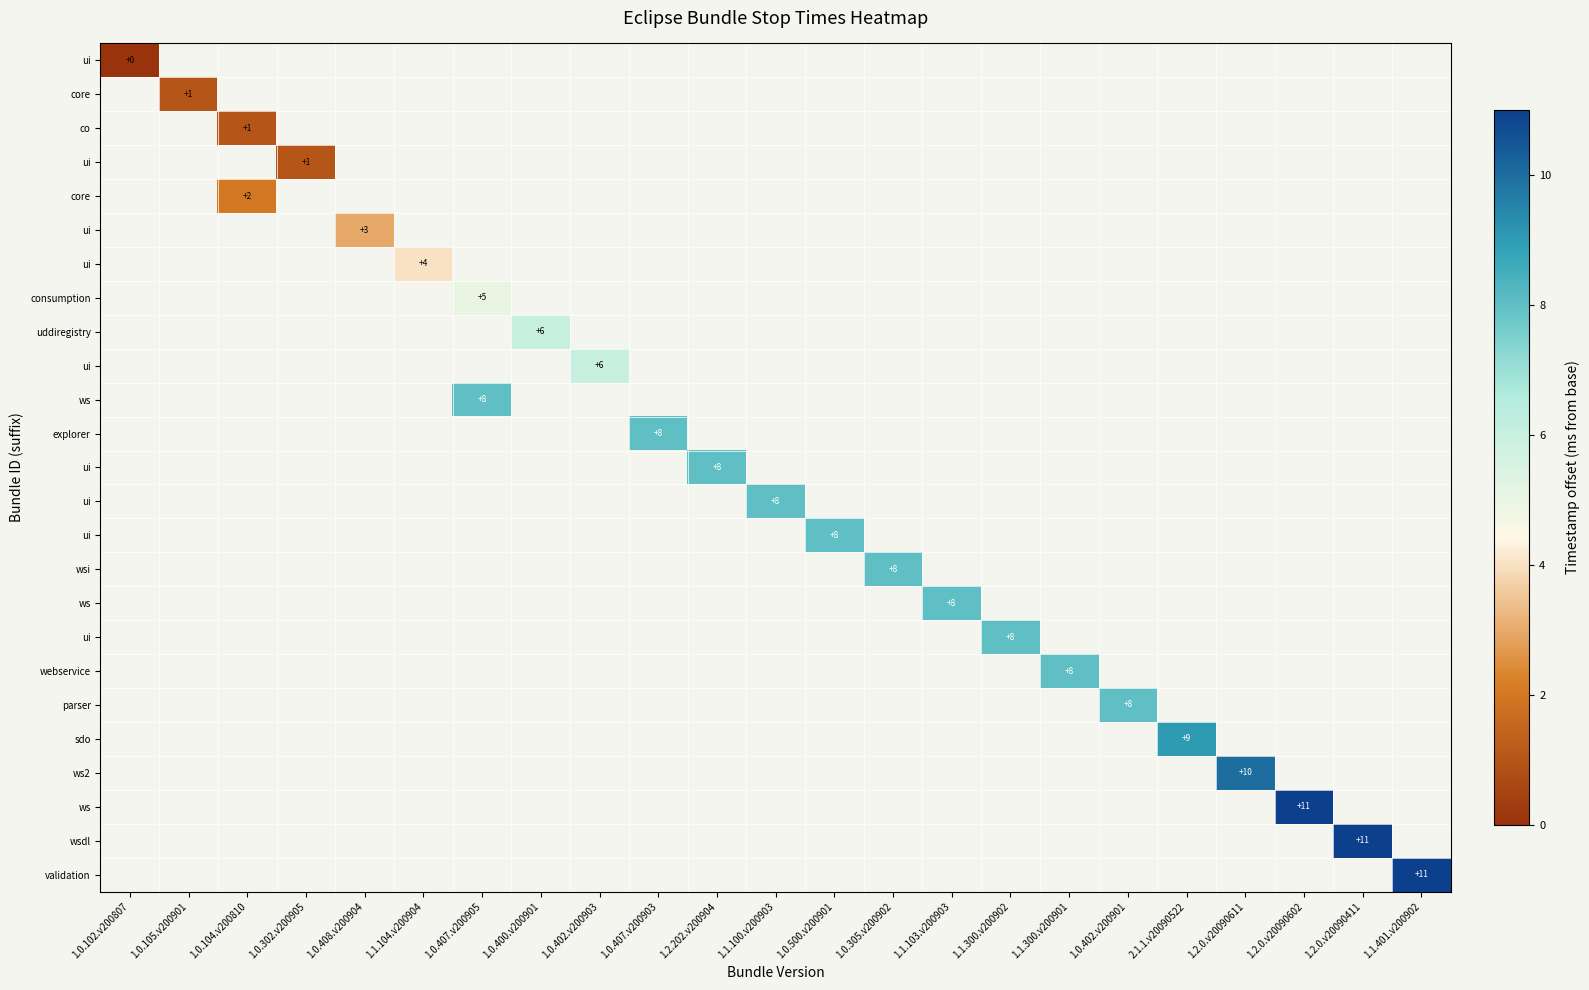

Which label corresponds to the largest value in the chart?

1.2.0.v20090602